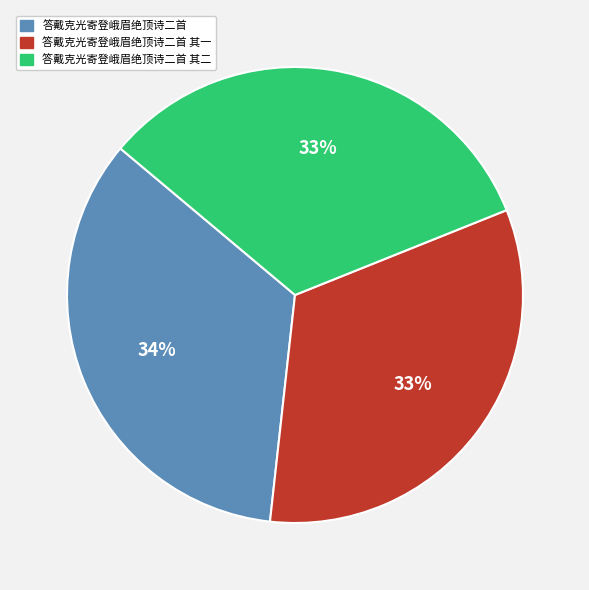

Combined, do 答戴克光寄登峨眉绝顶诗二首 and 答戴克光寄登峨眉绝顶诗二首 其二 account for over 50%?

Yes